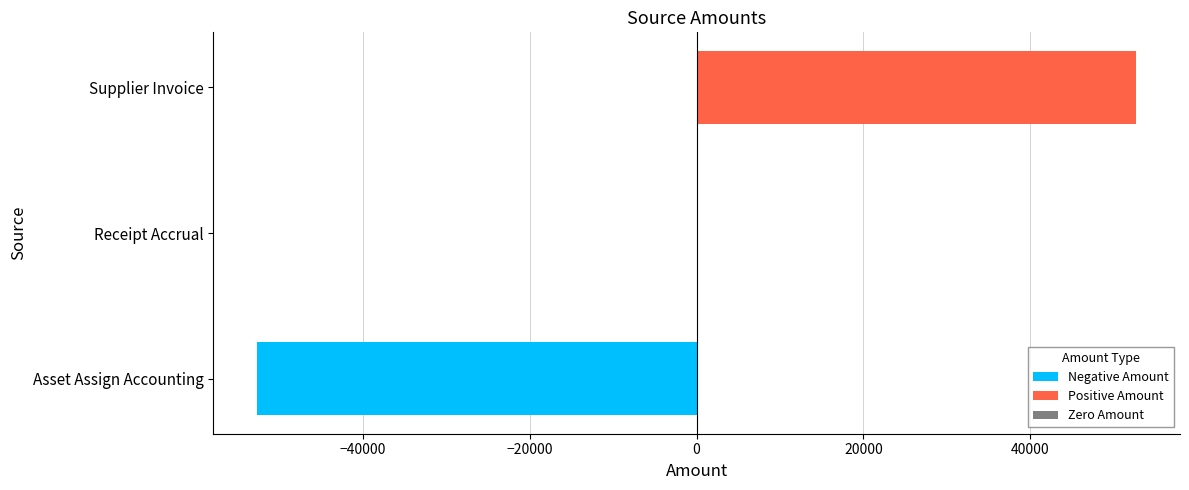

Is it true that Zero Amount equals 0.4 at Supplier Invoice?

False